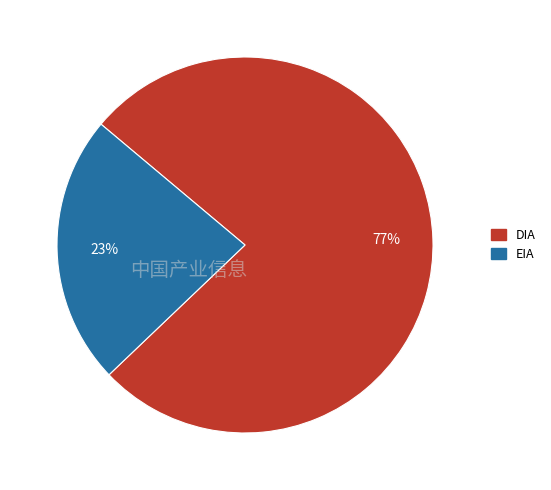

Is there any slice that represents more than half of the pie?

Yes